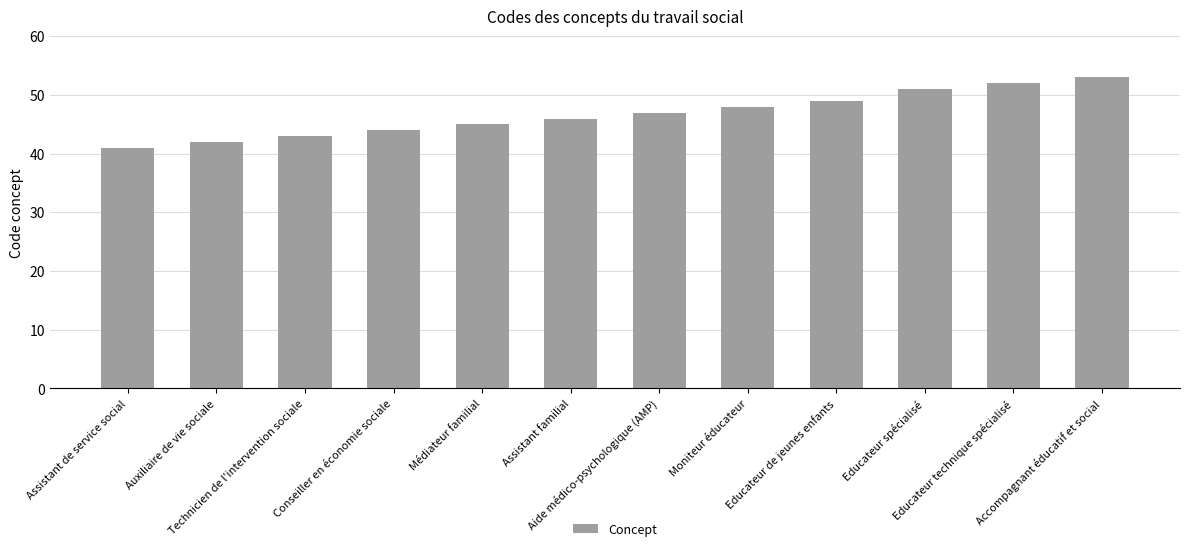

Reading right to left, what are all the values shown in this chart?

Accompagnant éducatif et social=53	Educateur technique spécialisé=52	Educateur spécialisé=51	Educateur de jeunes enfants=49	Moniteur éducateur=48	Aide médico-psychologique (AMP)=47	Assistant familial=46	Médiateur familial=45	Conseiller en économie sociale=44	Technicien de l'intervention sociale=43	Auxiliaire de vie sociale=42	Assistant de service social=41